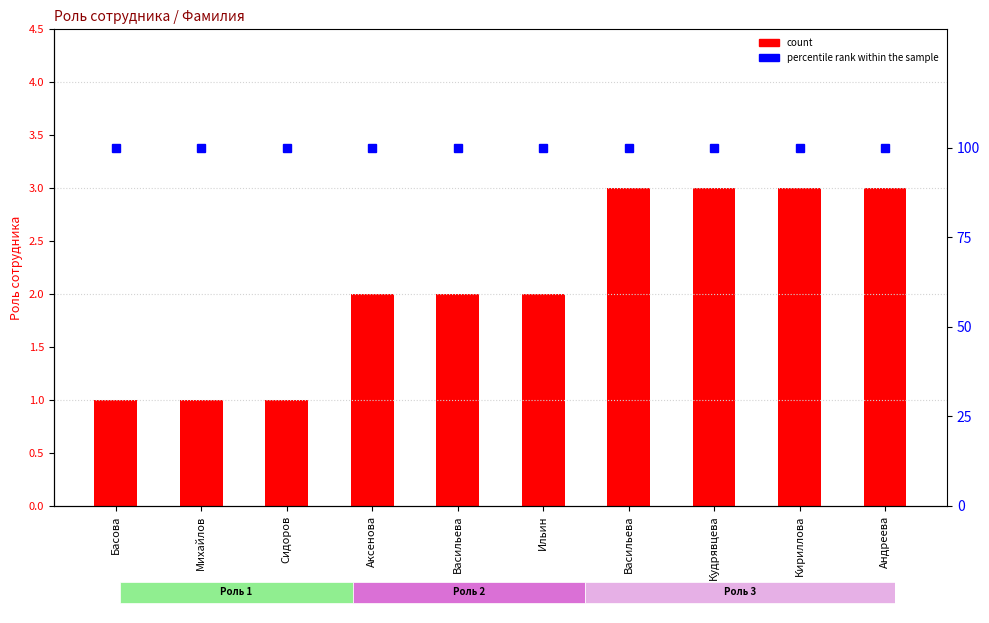

Reading left to right, extract all data points from this chart.

count: 1	1	1	2	2	2	3	3	3	3
percentile rank within the sample: 100	100	100	100	100	100	100	100	100	100